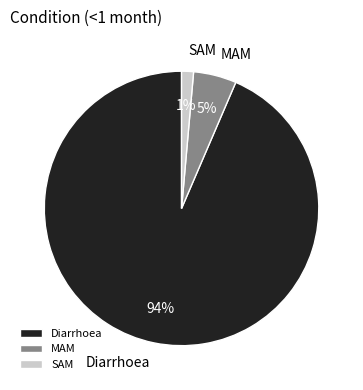

What is the ratio of the value at MAM to the value at Diarrhoea?

0.1